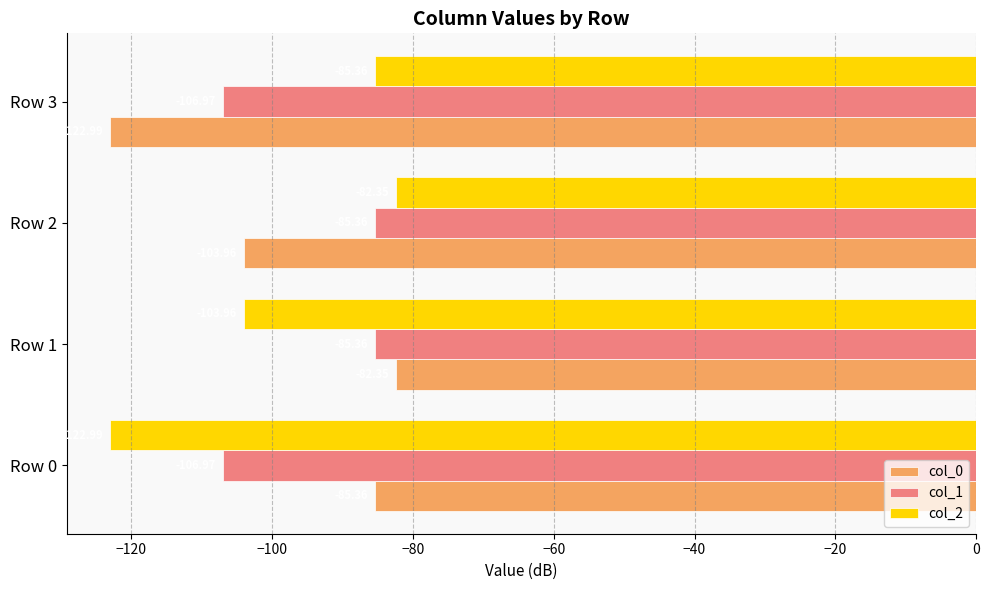

Which series changed the most between Row 1 and Row 3?

col_0